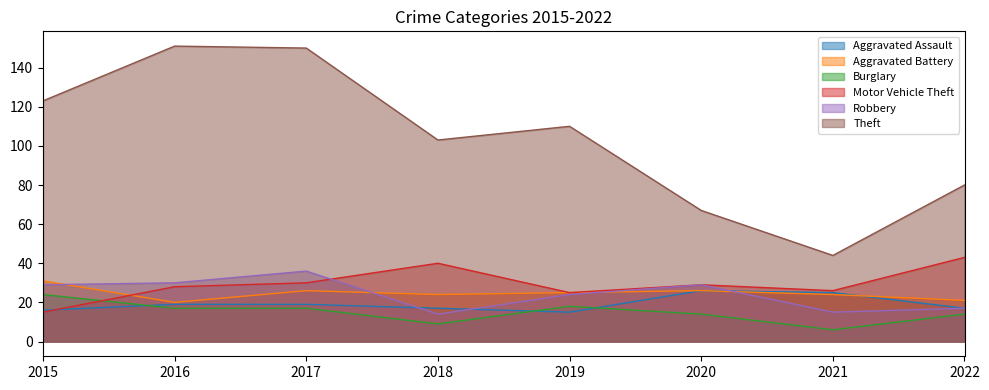

Reading right to left, extract all data points from this chart.

Aggravated Assault: 17	25	26	15	17	19	19	16
Aggravated Battery: 21	24	26	25	24	26	20	31
Burglary: 14	6	14	18	9	17	17	24
Motor Vehicle Theft: 43	26	29	25	40	30	28	15
Robbery: 17	15	29	24	14	36	30	29
Theft: 80	44	67	110	103	150	151	123